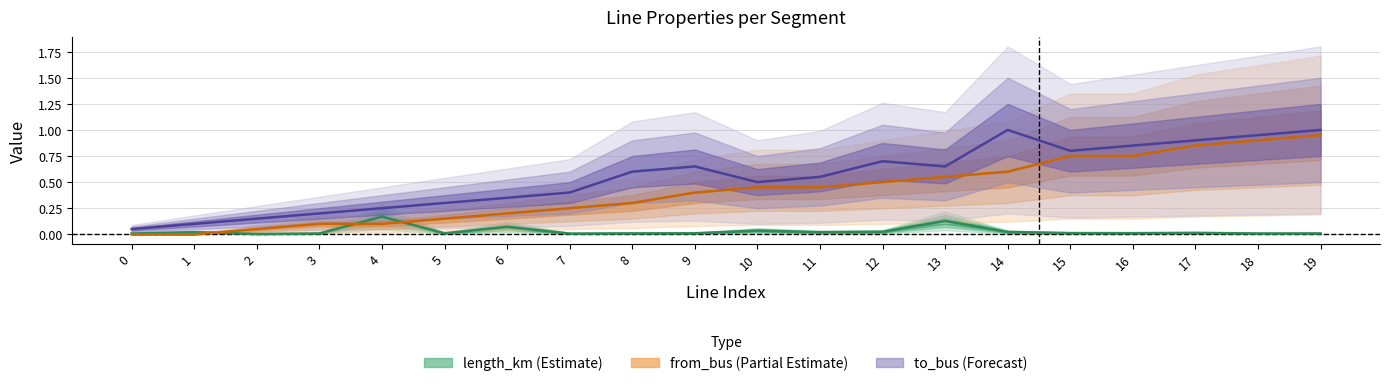

True or false: to_bus and from_bus intersect in this chart.

False